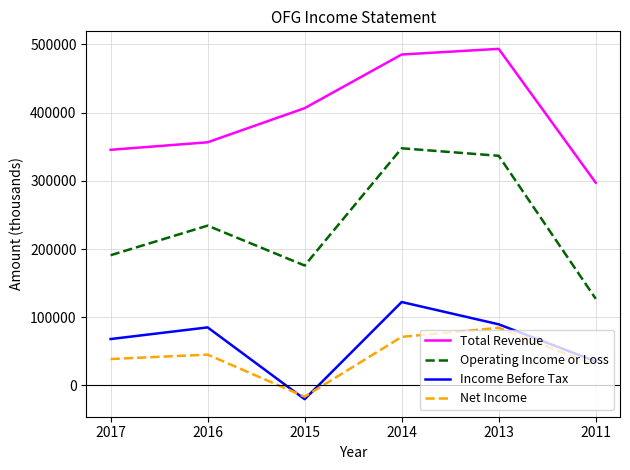

What is the greatest value displayed?

493600